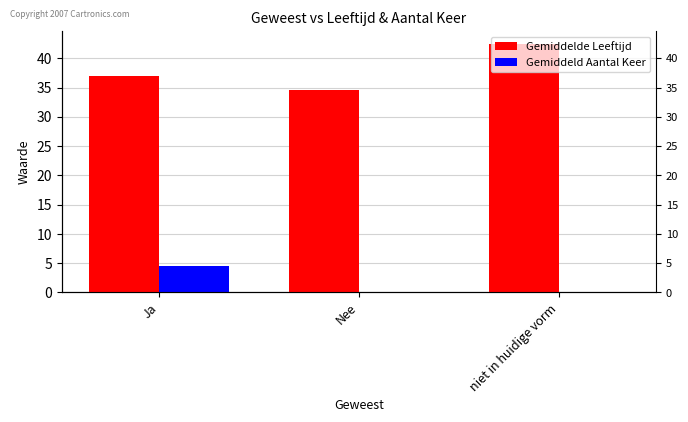

Is it true that Gemiddelde Leeftijd equals 45.1 at Nee?

False